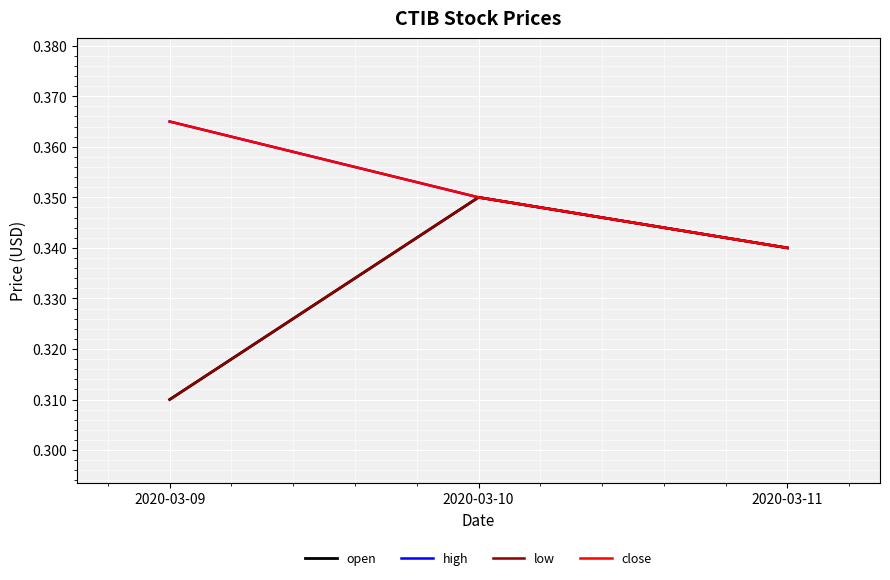

Between 2020-03-10 and 2020-03-09, which is larger?

2020-03-10